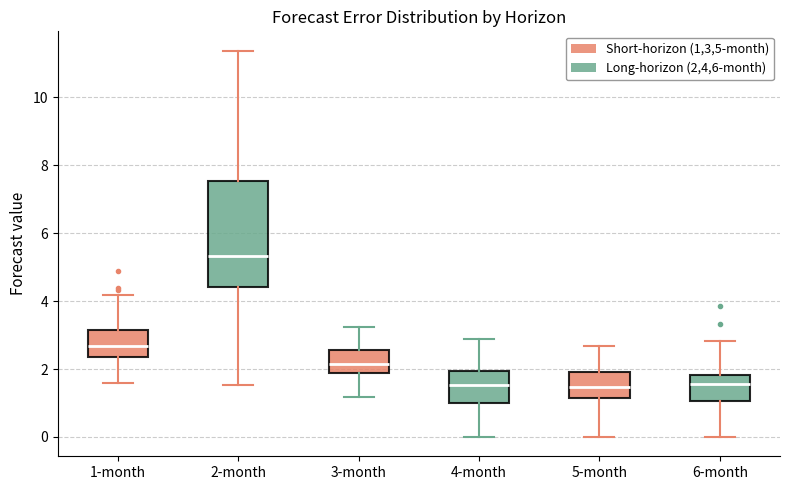

Where does the upper whisker of the box for 6-month end on the y-axis? The values are not printed on the chart, so give them approximately, as read against the axis.

2.8